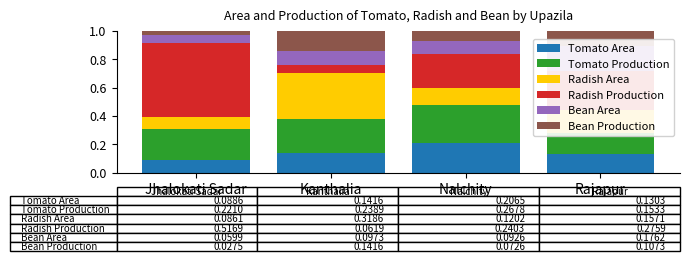

What is the sum of all Bean Production values?

0.3